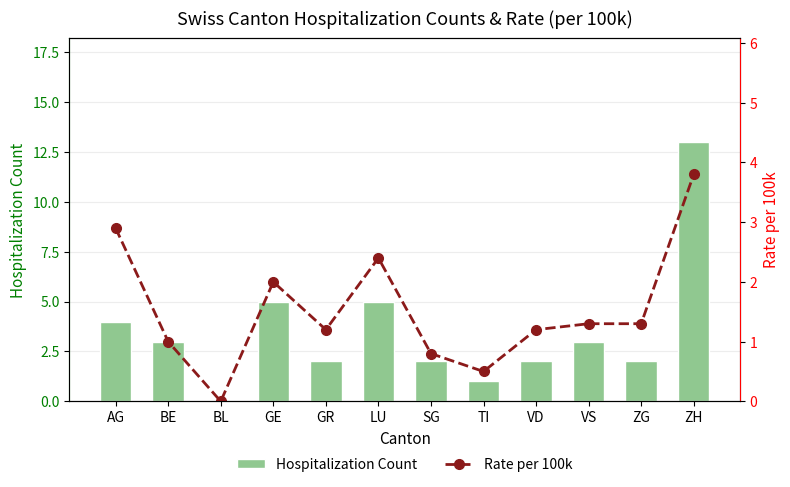

Reading left to right, extract all data points from this chart.

Hospitalization Count: AG=4.0	BE=3.0	BL=0.0	GE=5.0	GR=2.0	LU=5.0	SG=2.0	TI=1.0	VD=2.0	VS=3.0	ZG=2.0	ZH=13.0
Rate per 100k: AG=2.9	BE=1.0	BL=0.0	GE=2.0	GR=1.2	LU=2.4	SG=0.8	TI=0.5	VD=1.2	VS=1.3	ZG=1.3	ZH=3.8